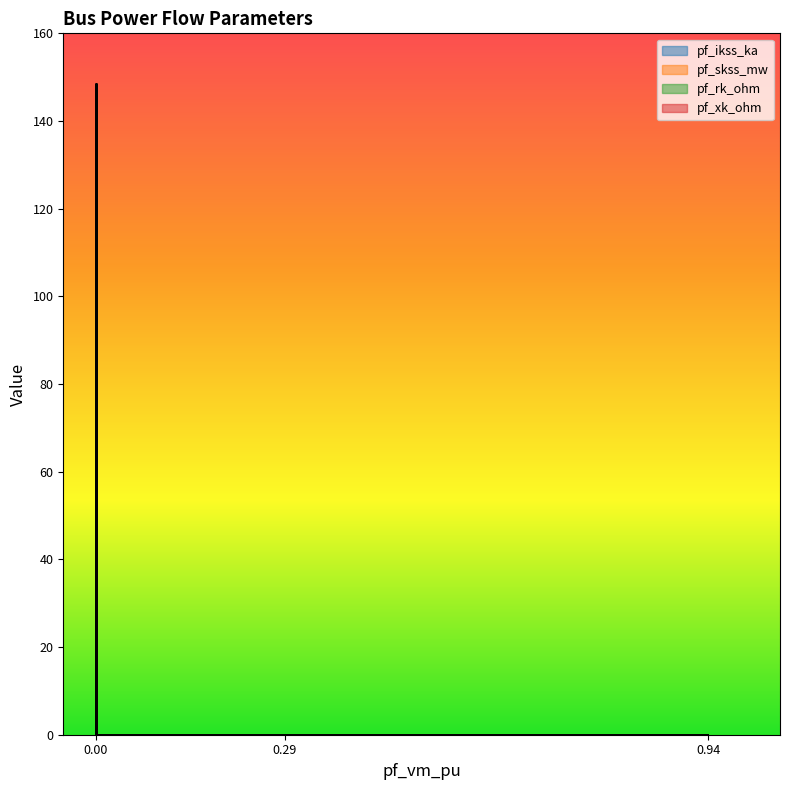

The value of pf_rk_ohm at Bus_3 is -0.3. True or false?

False